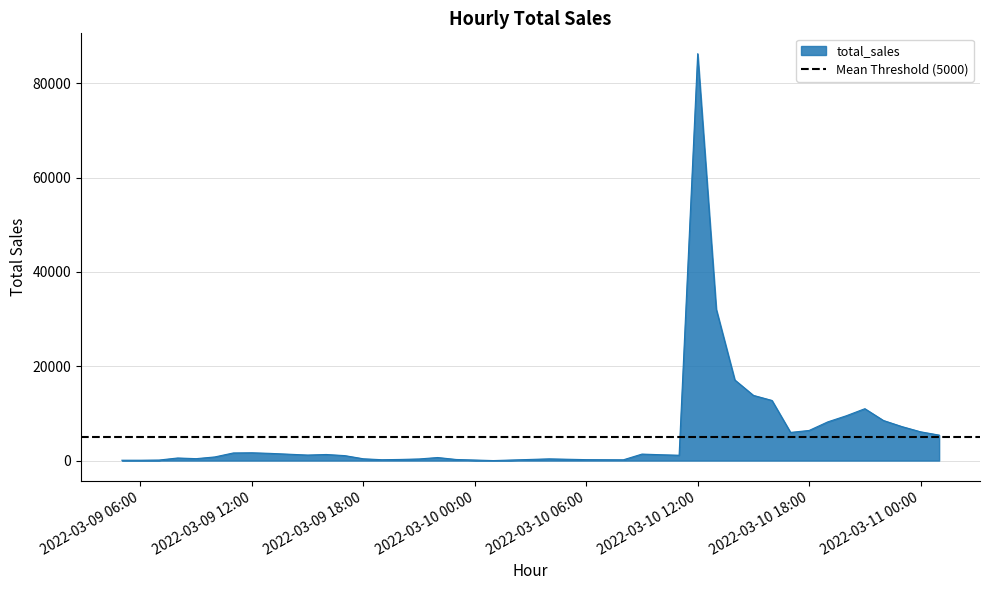

What is the ratio of the value at 2022-03-09 21:00 to the value at 2022-03-10 18:00?

0.1